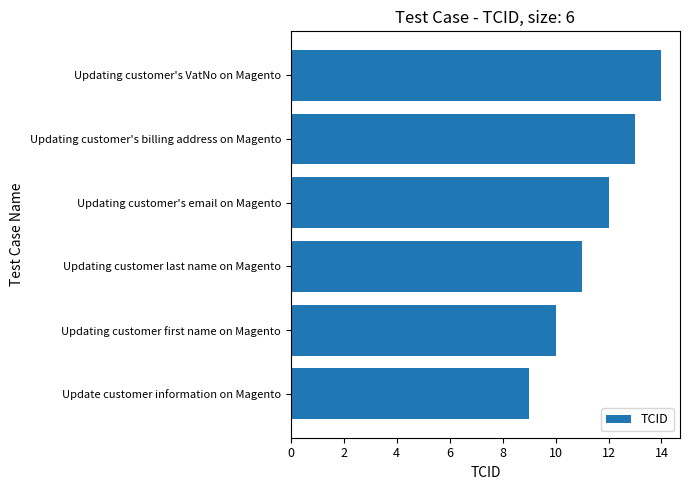

What is the sum of the values at Updating customer last name on Magento and Updating customer's billing address on Magento?

24